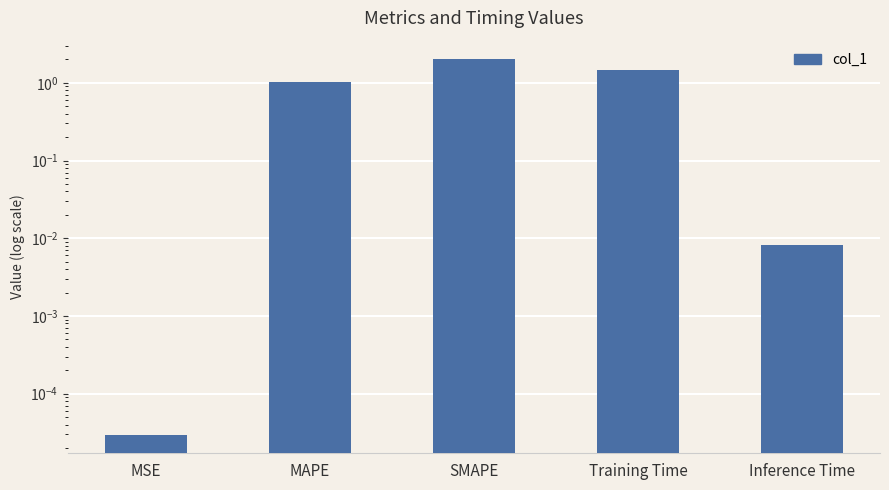

What is the greatest value displayed?

2.0